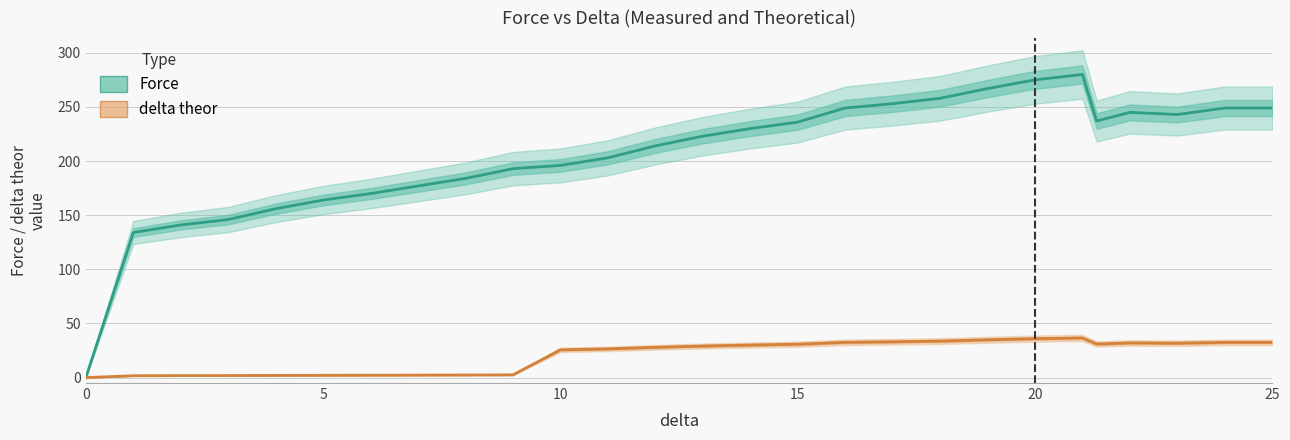

What is the maximum value for delta theor?

36.6